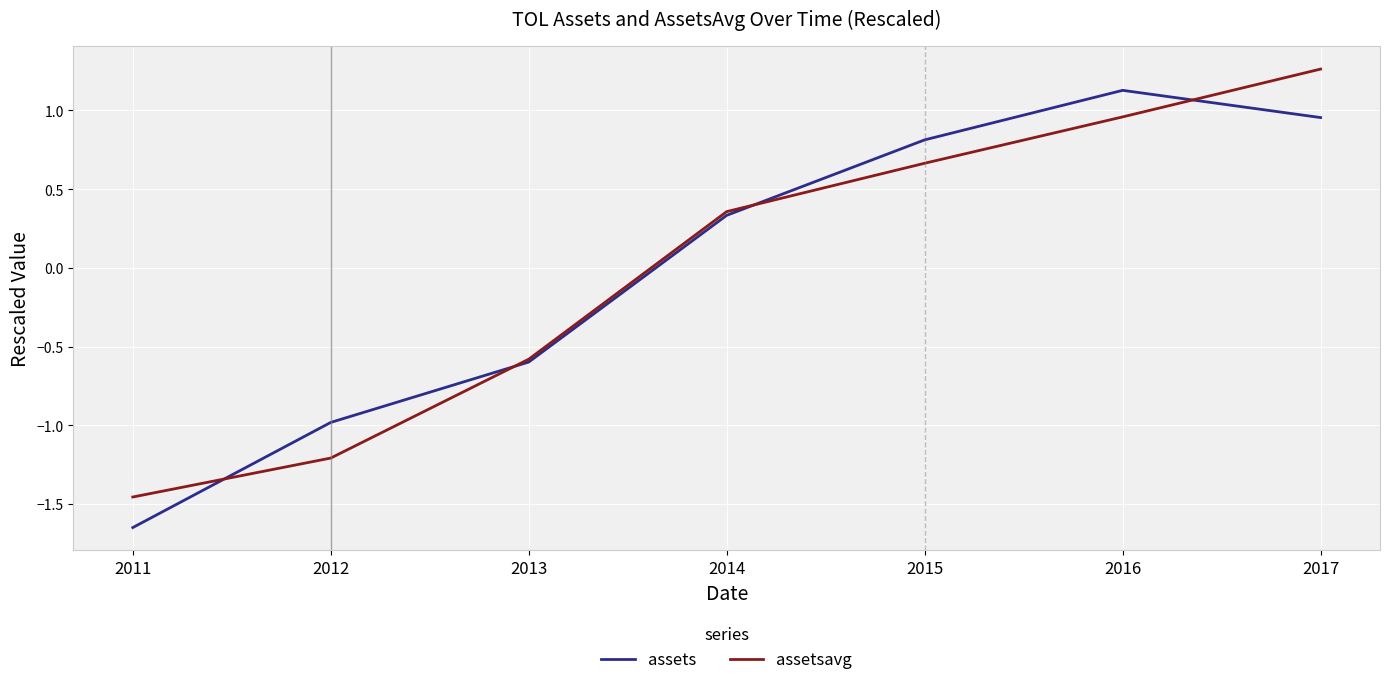

At which category is the sum across all series the highest?

2017